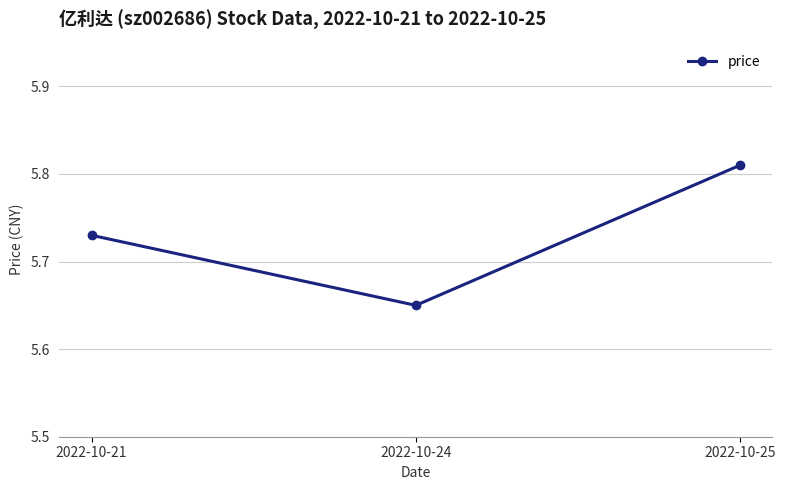

What is the difference between the maximum and minimum values?

0.2